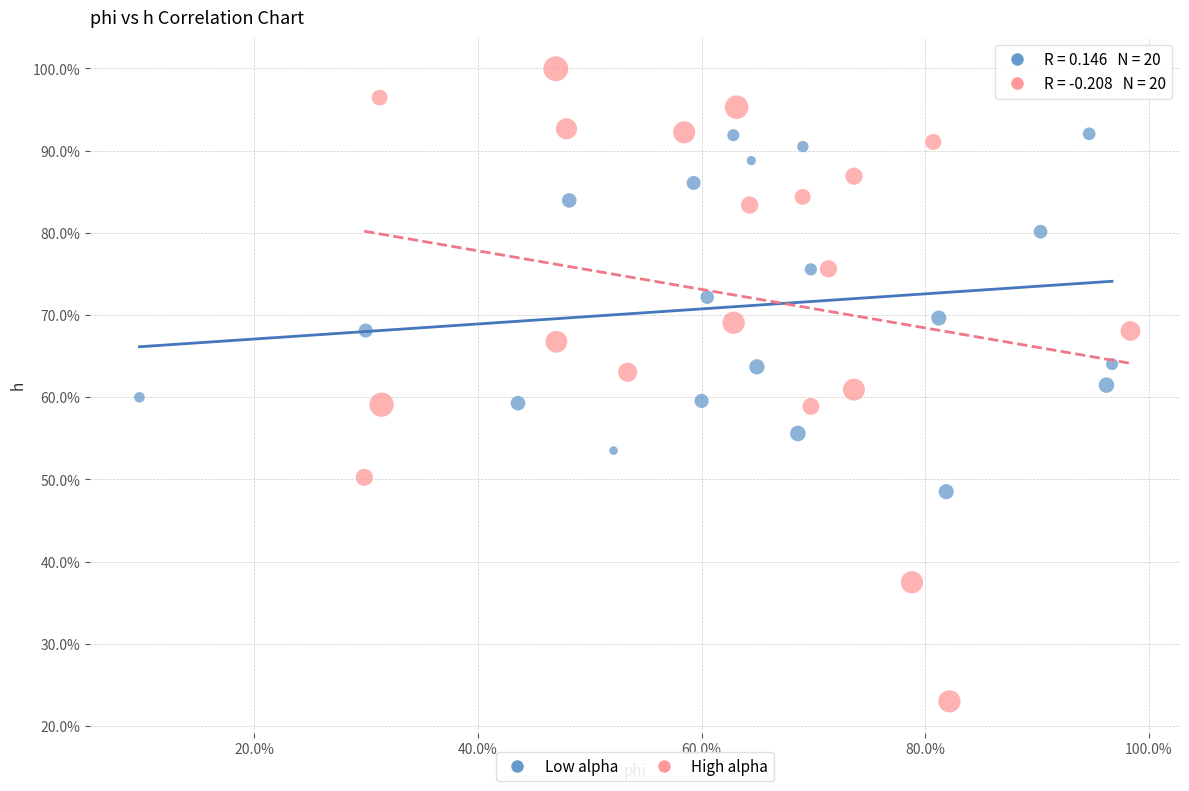

What are all the series names shown in the legend?

Low alpha, High alpha